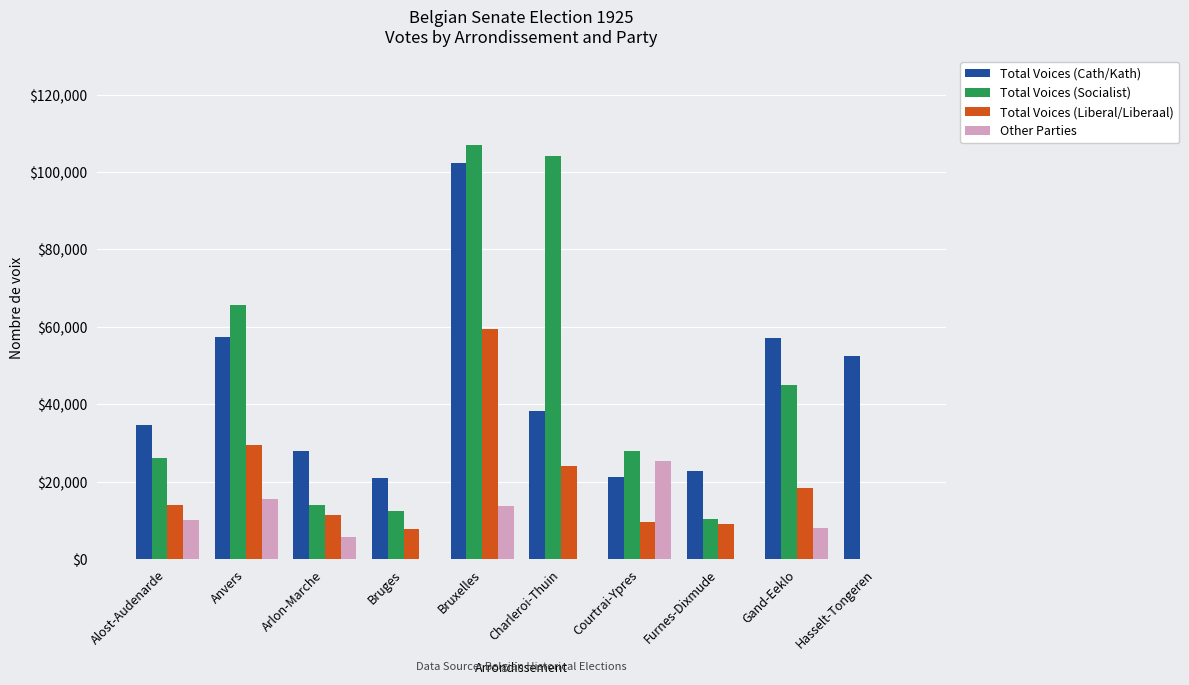

Which series has the largest range (max minus min)?

Total Voices (Socialist)